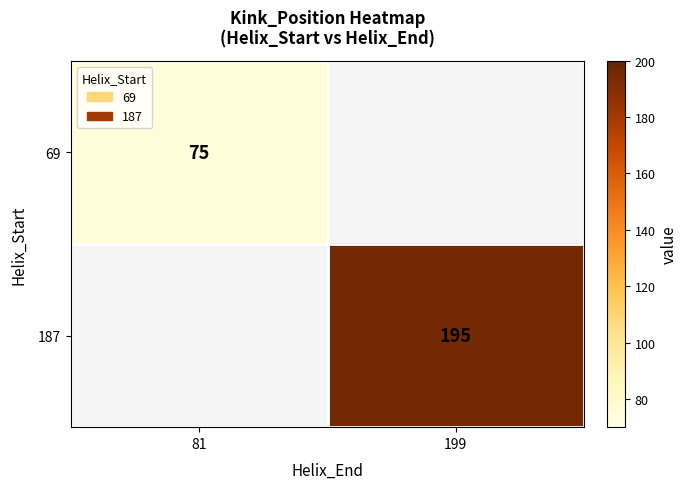

At how many categories does at least one series exceed 87?

1